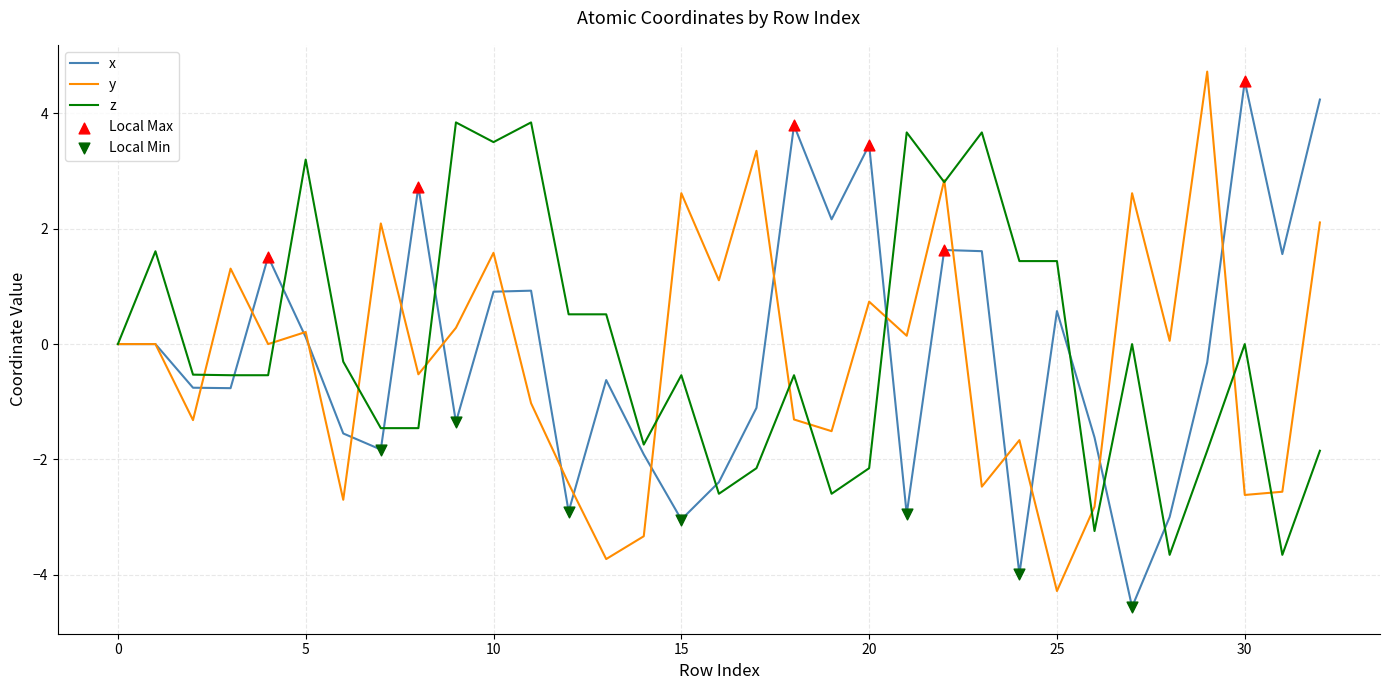

What is the highest value of the x series?

4.6